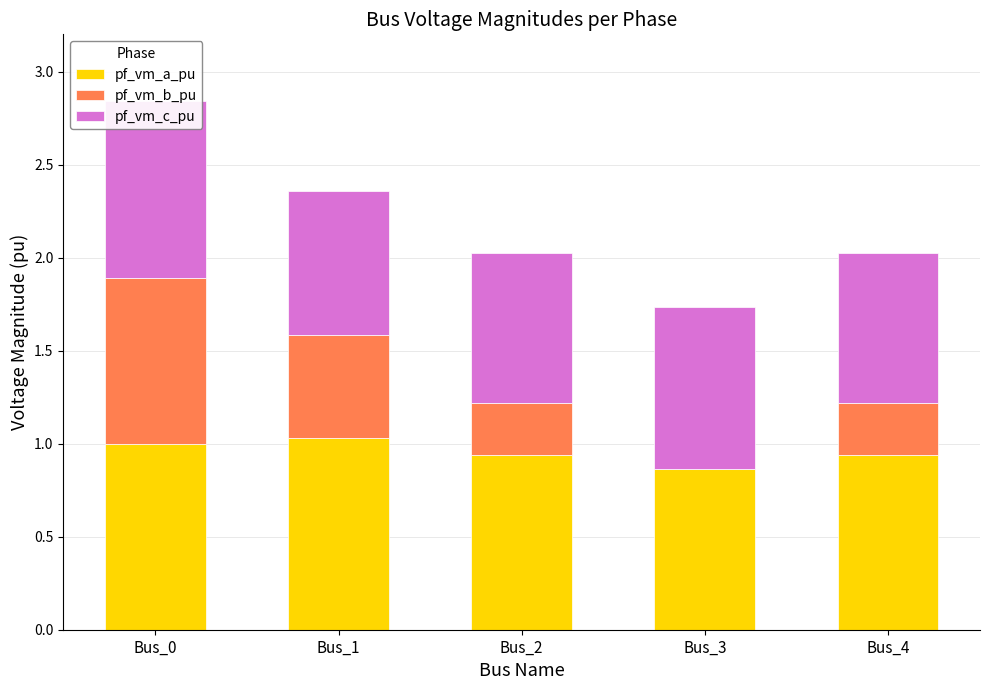

Rank the series by their average value, from lowest to highest.

pf_vm_b_pu, pf_vm_c_pu, pf_vm_a_pu